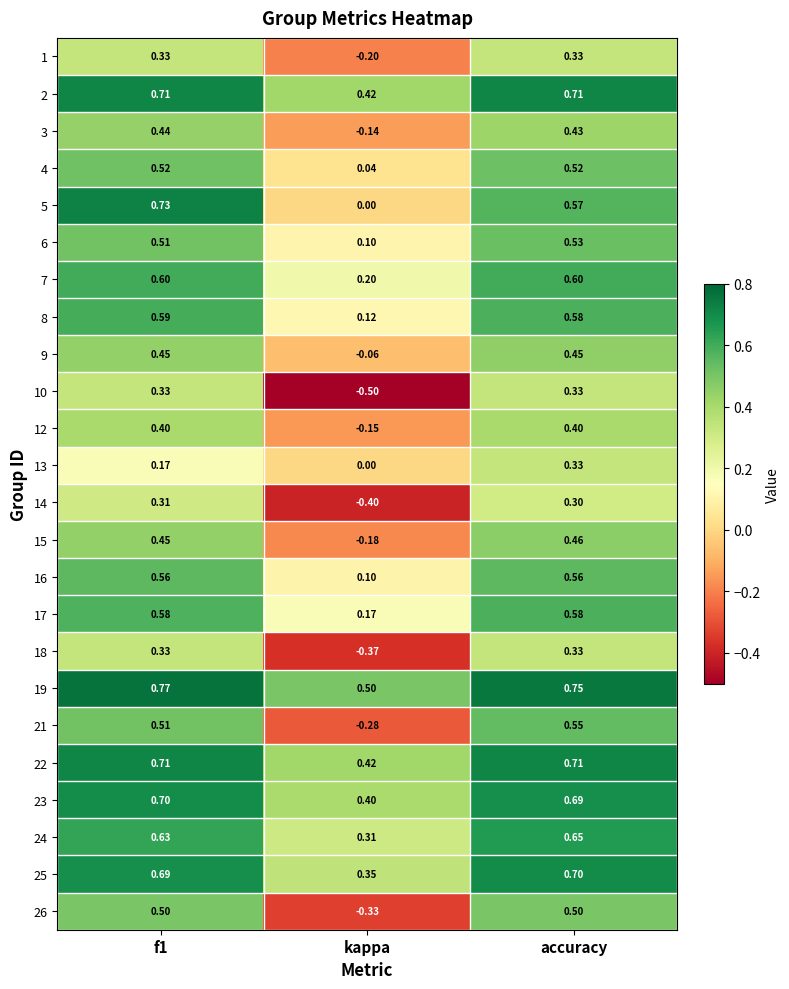

How many distinct data groups are displayed?

24